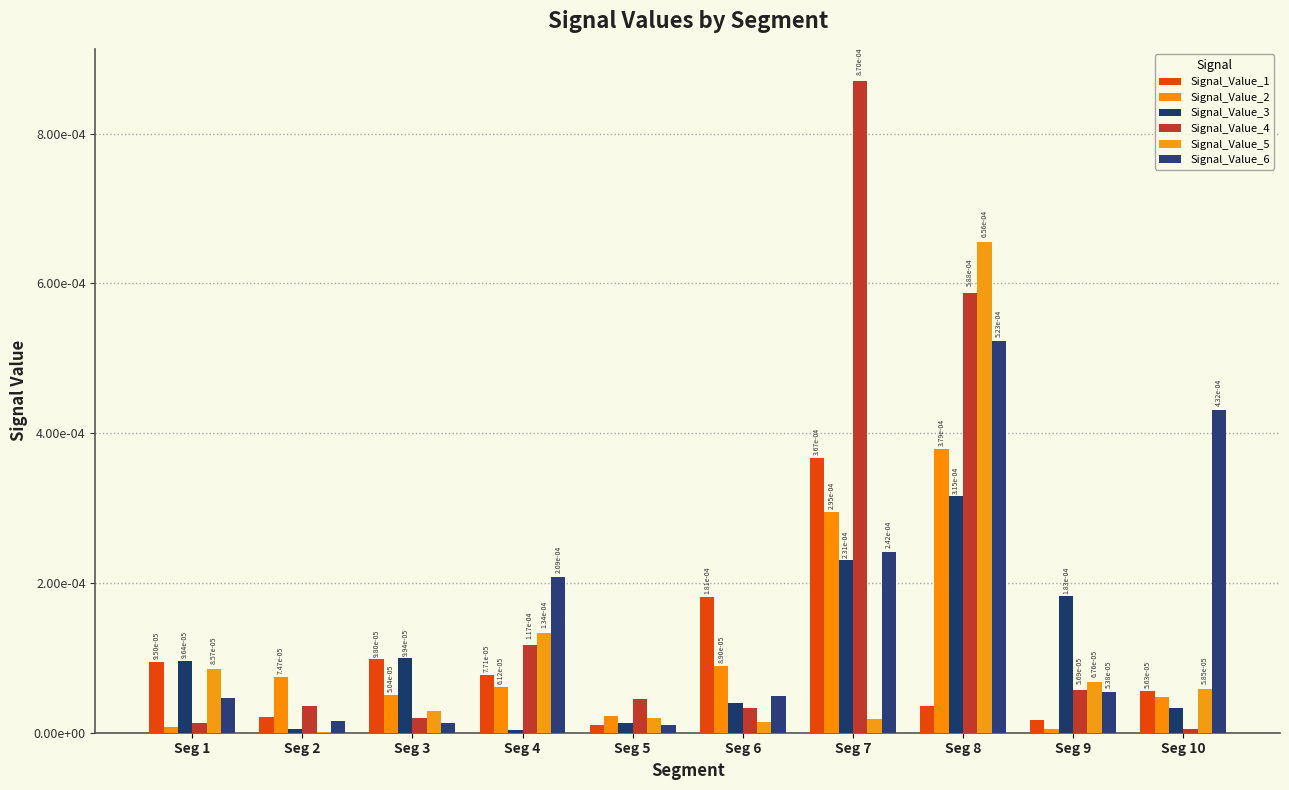

Which series has the widest spread of values?

Signal_Value_4